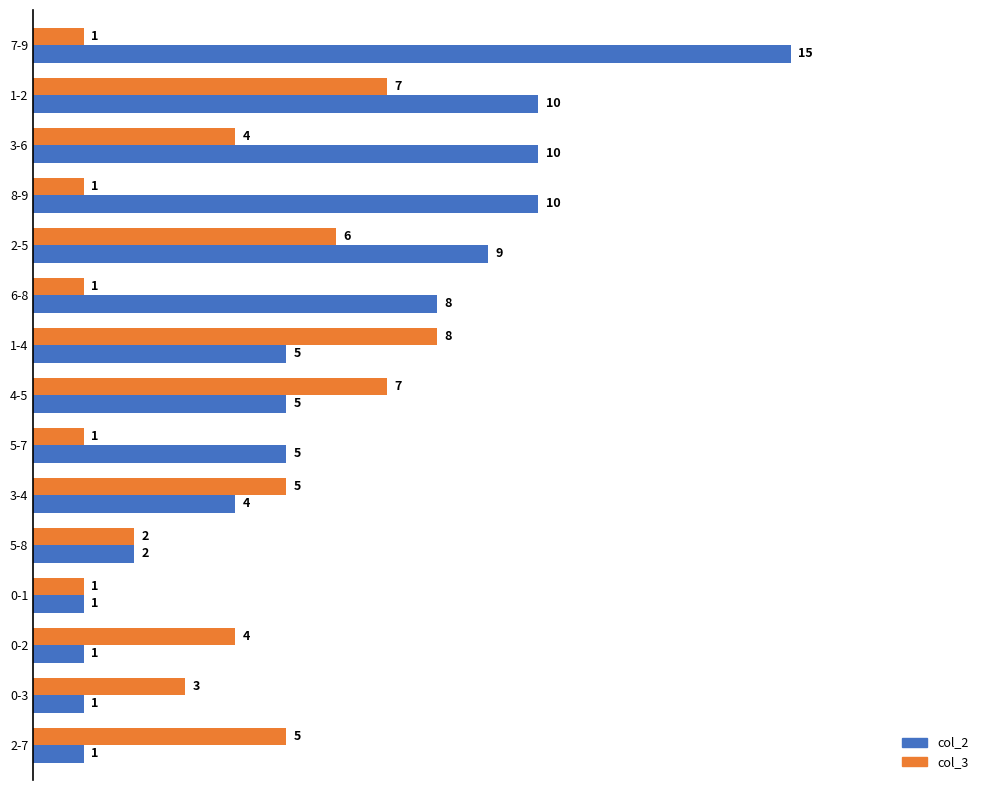

What are all the series names shown in the legend?

col_2, col_3